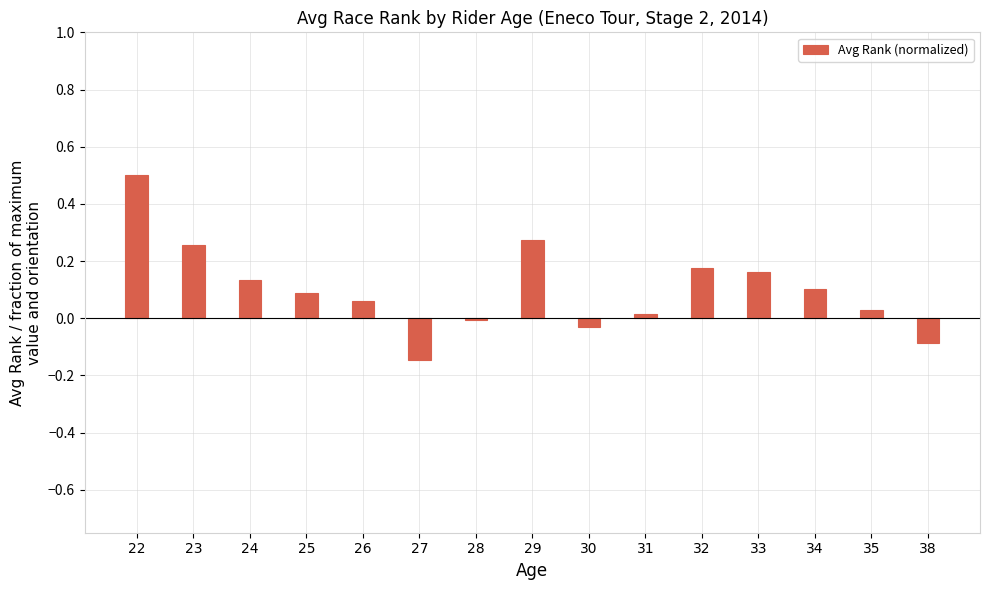

What is the difference between the second highest and second lowest values?

0.4